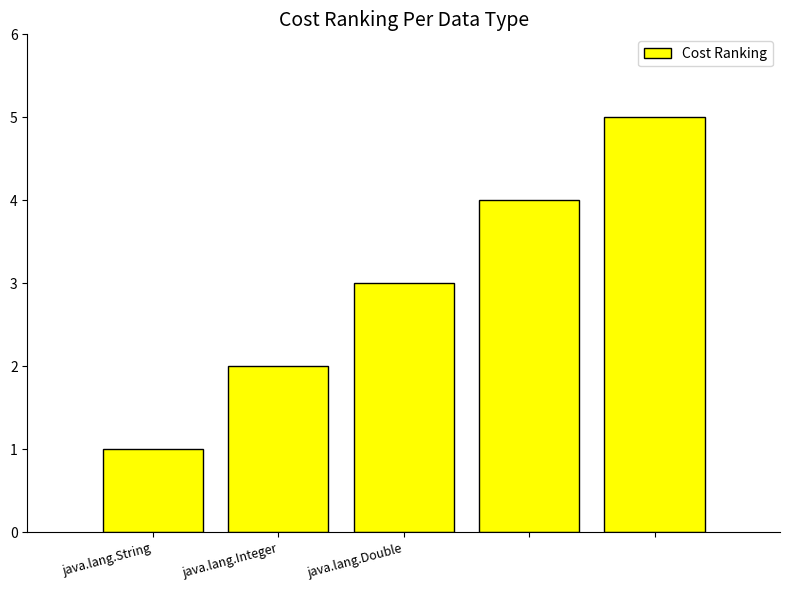

What is the average value?

3